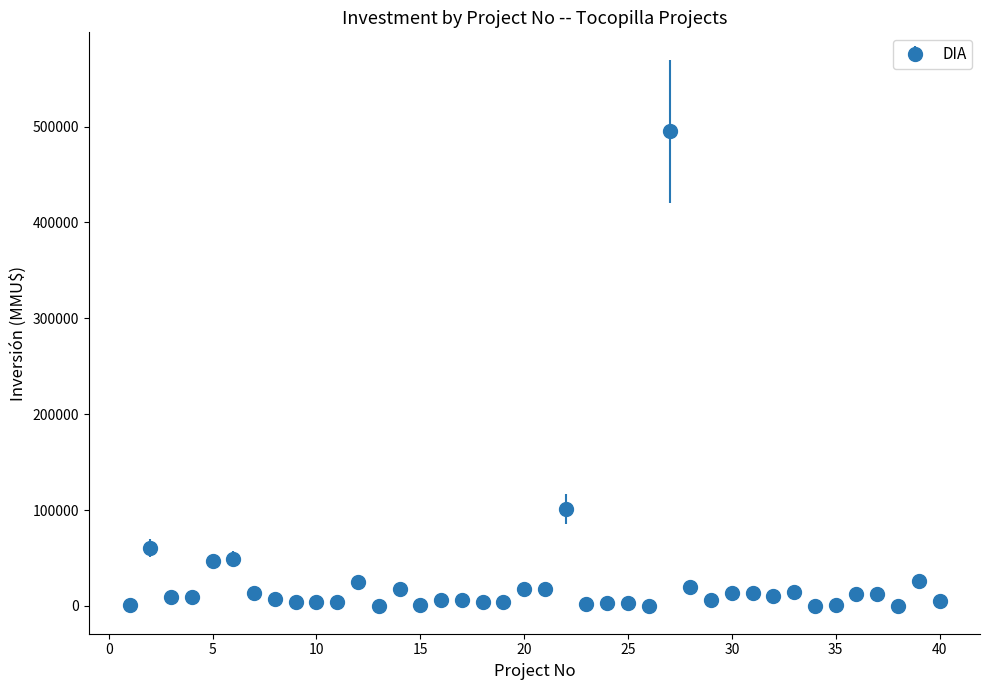

What is the greatest value displayed?

495000